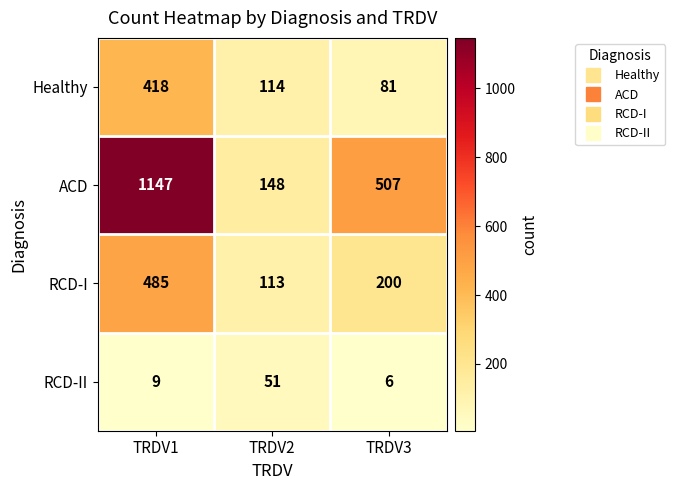

Which series has the widest spread of values?

ACD